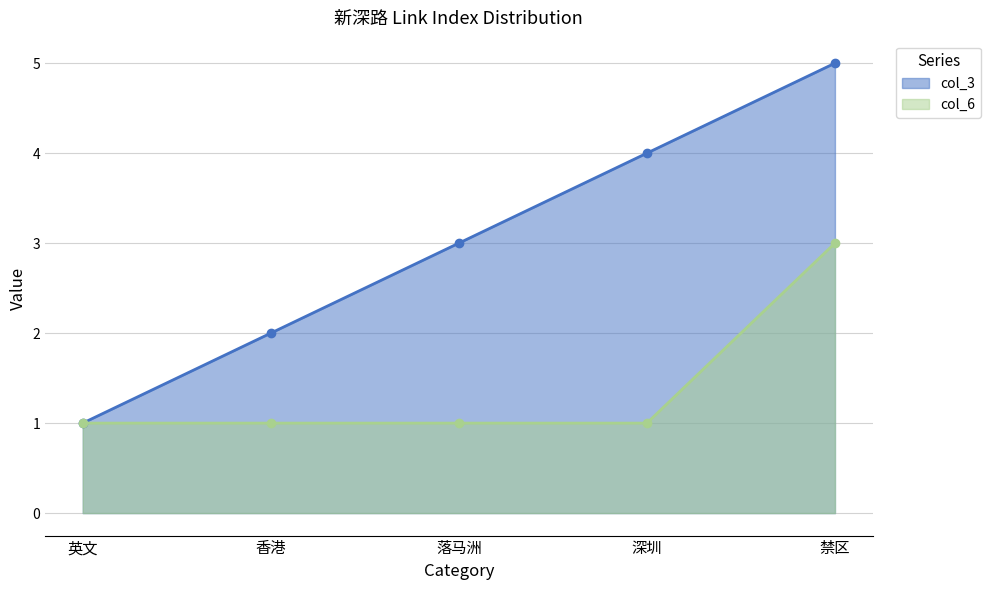

How many data points does each series have?

5